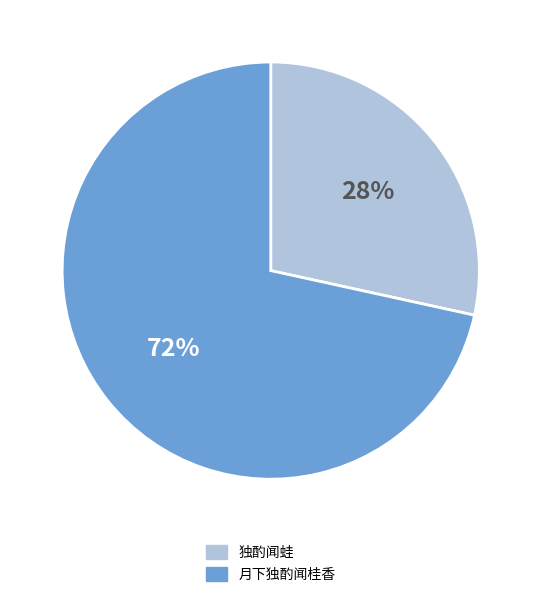

How many slices are in this pie chart?

2